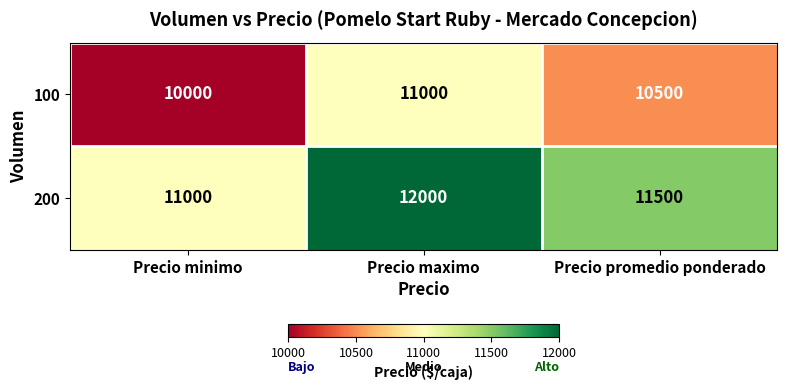

How many values in the 100 series are below 10500?

1